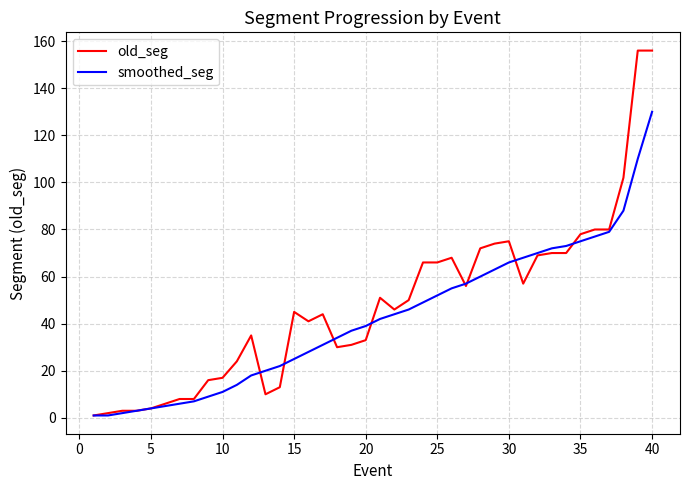

Which series has the largest range (max minus min)?

old_seg